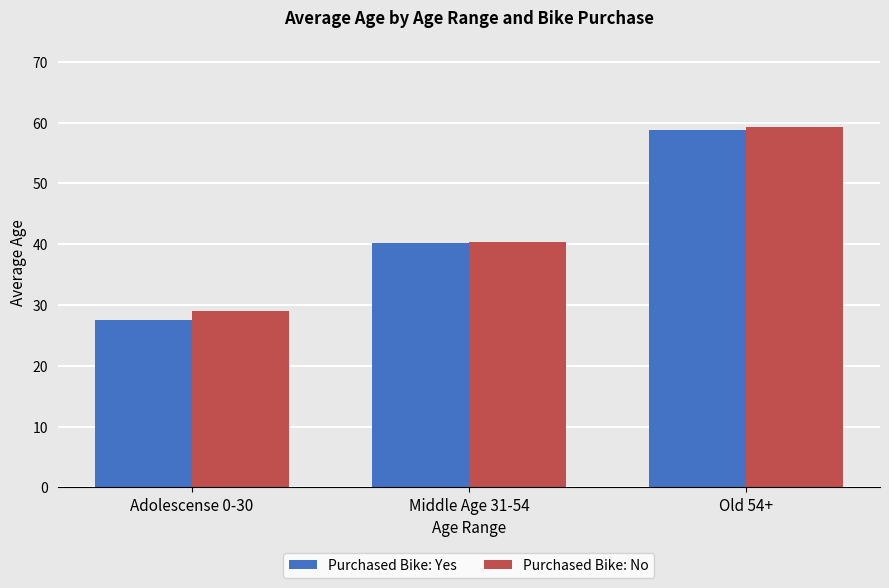

The value of Purchased Bike: No at Old 54+ is 25.6. True or false?

False